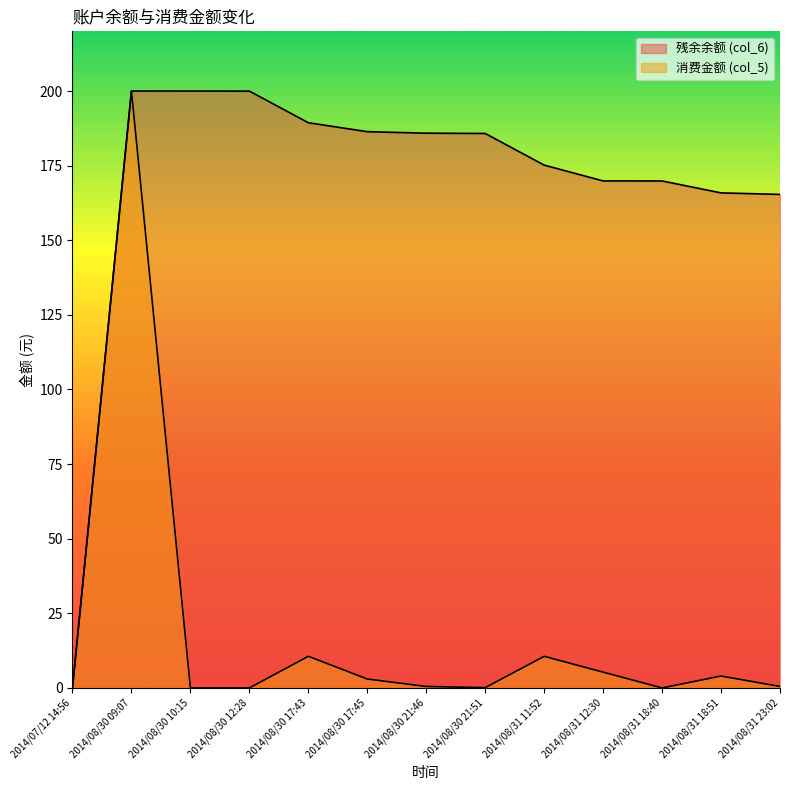

In 消费金额 (col_5), how many points are lower than both neighbors (excluding endpoints)?

2